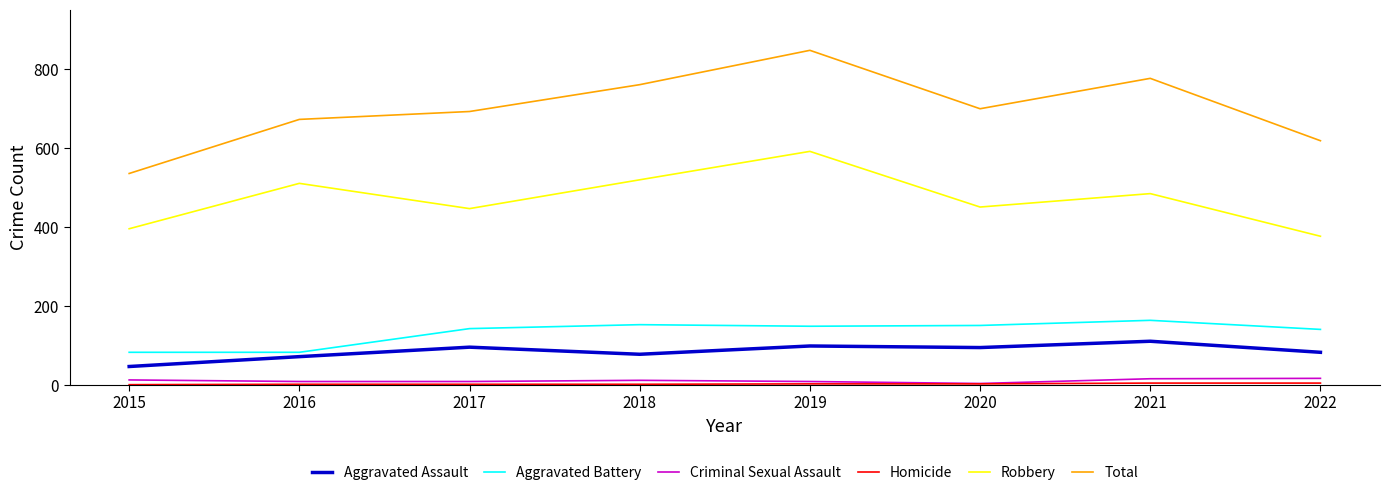

Where is the first local minimum for Total?

2020